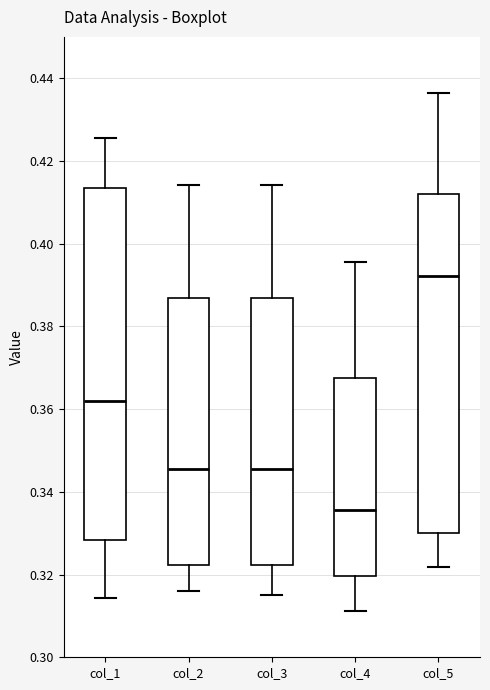

Reading left to right, transcribe this box plot: for each box, give where its median line is, the range the box spans, and where its two whiskers end, as read against the y-axis. The values are not printed on the chart, so give them approximately, as read against the axis.

col_1: median 0.362, box 0.328 to 0.414, whiskers 0.314 to 0.426
col_2: median 0.346, box 0.322 to 0.386, whiskers 0.316 to 0.414
col_3: median 0.346, box 0.322 to 0.386, whiskers 0.316 to 0.414
col_4: median 0.336, box 0.320 to 0.368, whiskers 0.312 to 0.396
col_5: median 0.392, box 0.330 to 0.412, whiskers 0.322 to 0.436